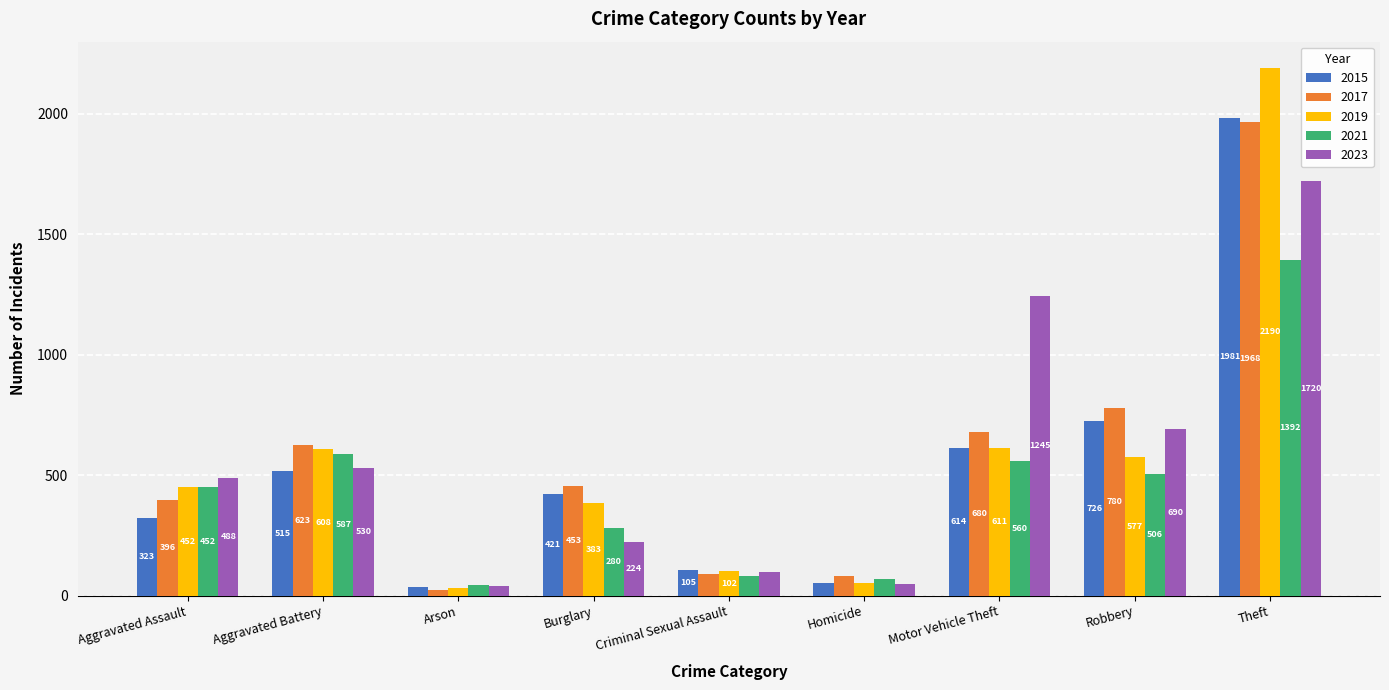

Which series has the largest range (max minus min)?

2019